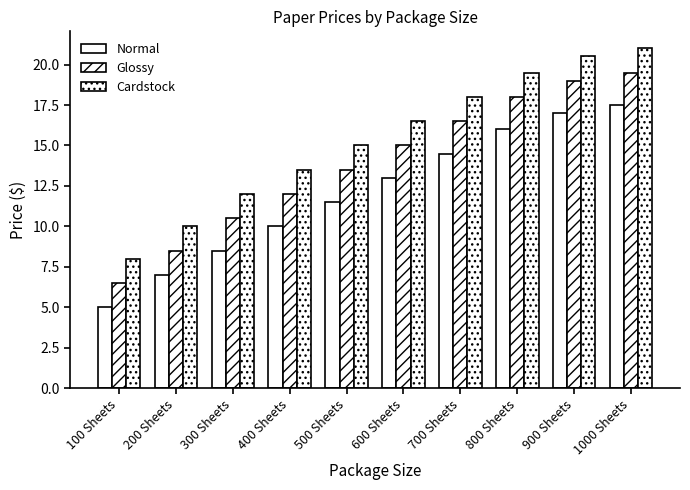

Which label corresponds to the smallest value in the chart?

100 Sheets